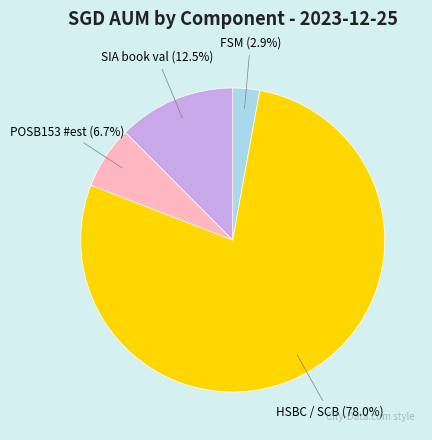

How many segments does this pie chart have?

4